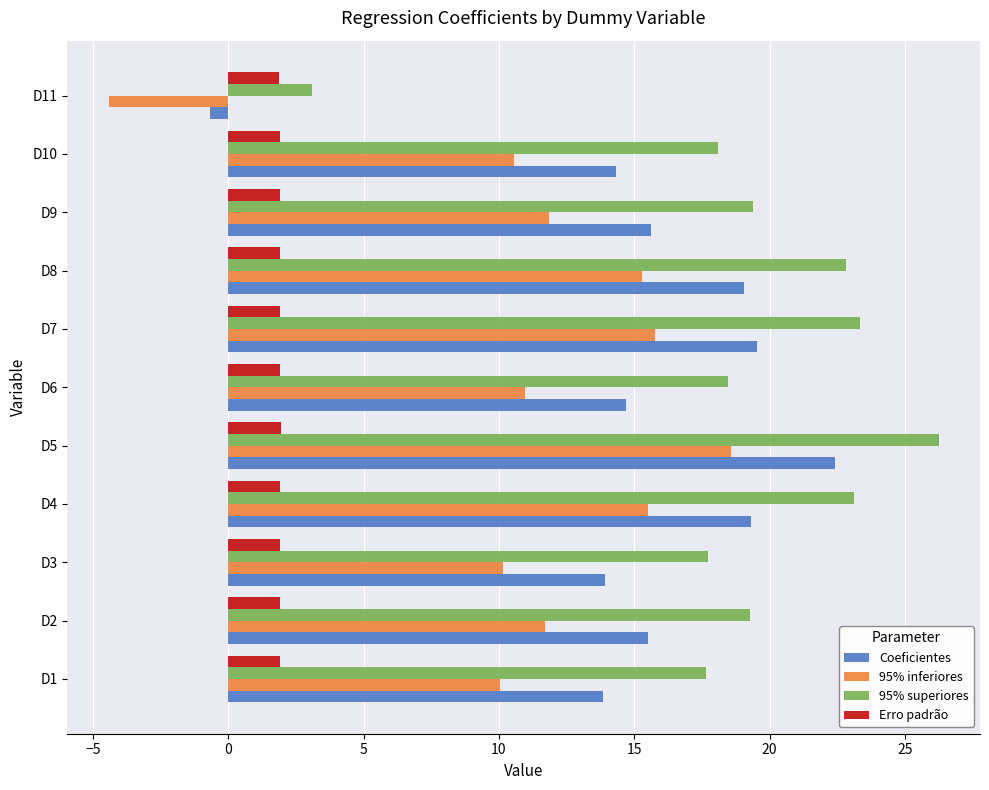

What is the spread (max minus min) of values at D5?

24.3